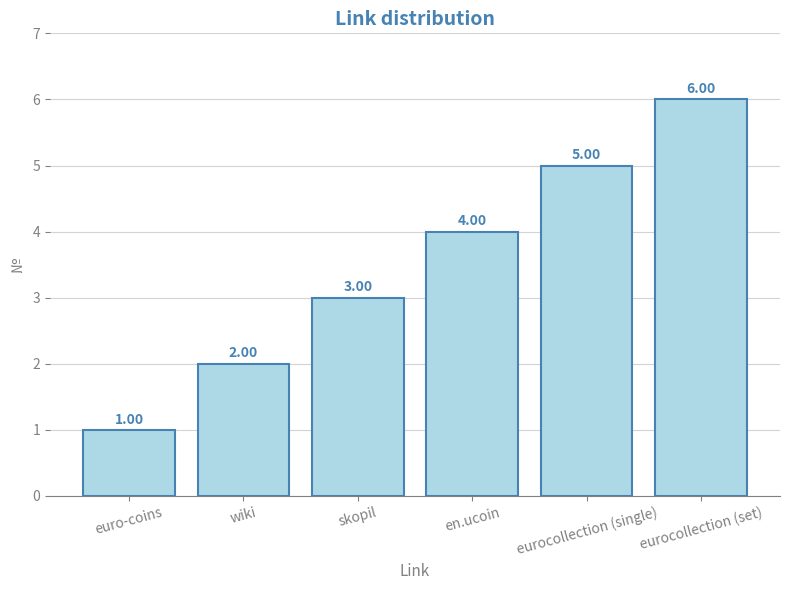

Count the number of data series in this chart.

1